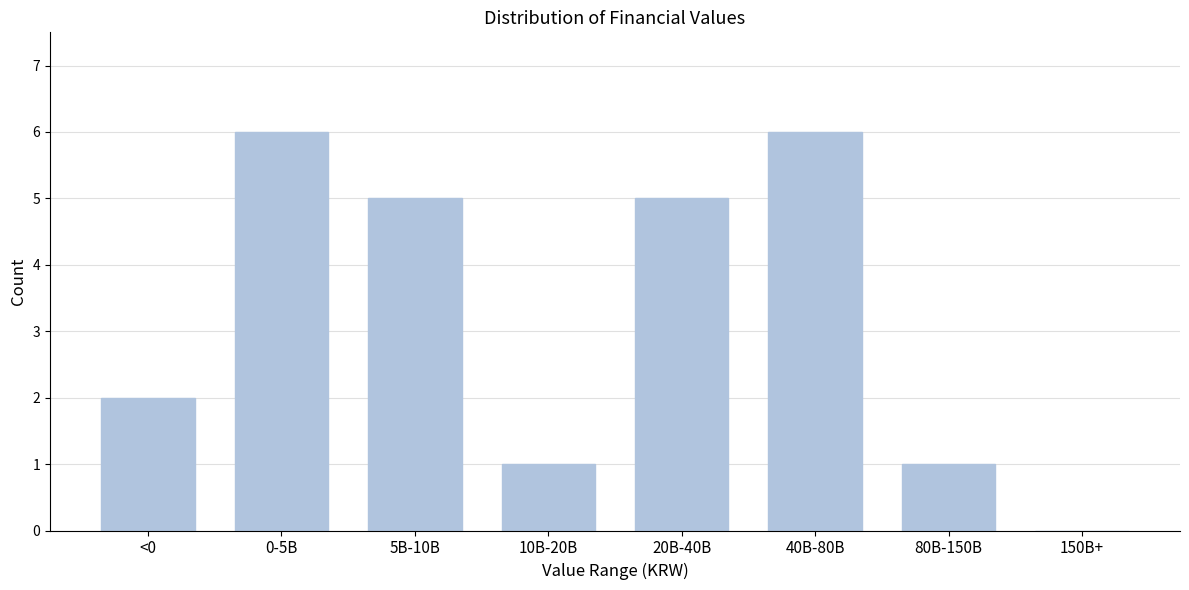

Reading left to right, list all the values displayed in this chart.

<0=2	0-5B=6	5B-10B=5	10B-20B=1	20B-40B=5	40B-80B=6	80B-150B=1	150B+=0